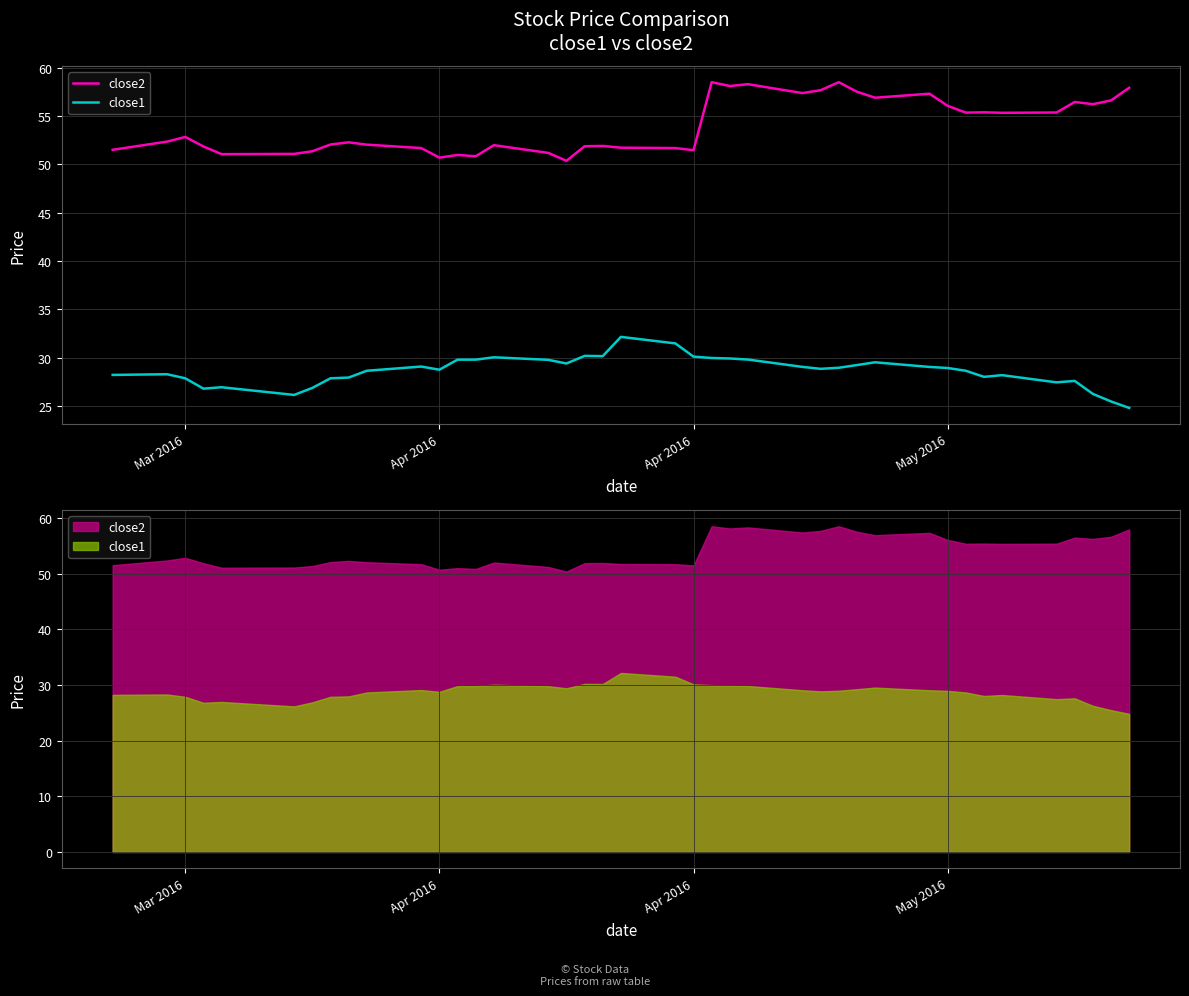

Reading left to right, transcribe all the data shown in this chart.

close2: 51.5	52.4	52.8	51.9	51.1	51.1	51.4	52.1	52.3	52.0	51.7	50.7	51.0	50.8	52.0	51.2	50.4	51.9	51.9	51.7	51.7	51.5	58.5	58.1	58.3	57.4	57.7	58.5	57.5	56.9	57.3	56.1	55.4	55.4	55.3	55.4	56.5	56.2	56.6	57.9
close1: 28.2	28.3	27.9	26.8	26.9	26.2	26.9	27.9	27.9	28.7	29.1	28.8	29.8	29.8	30.1	29.8	29.4	30.2	30.2	32.2	31.5	30.1	30.0	29.9	29.8	29.1	28.9	29.0	29.2	29.5	29.1	28.9	28.7	28.0	28.2	27.5	27.6	26.3	25.5	24.8